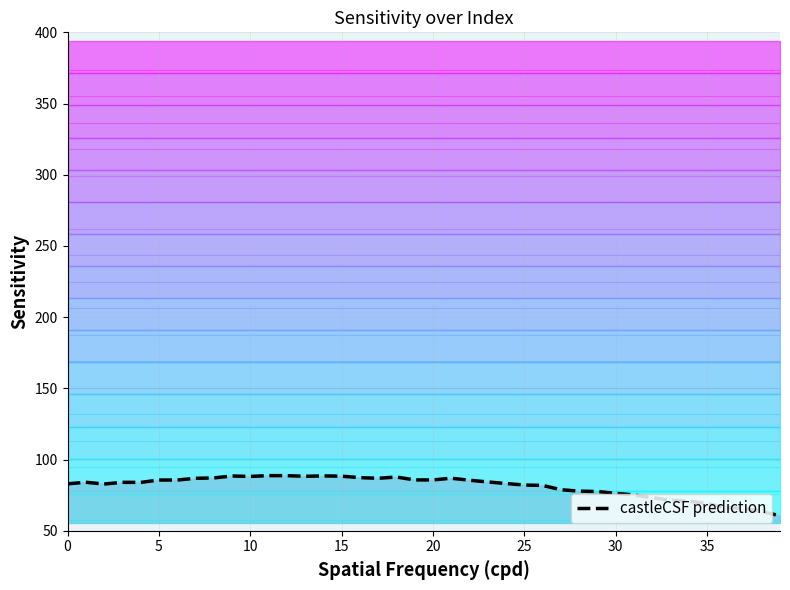

How many lines are shown in the chart?

1